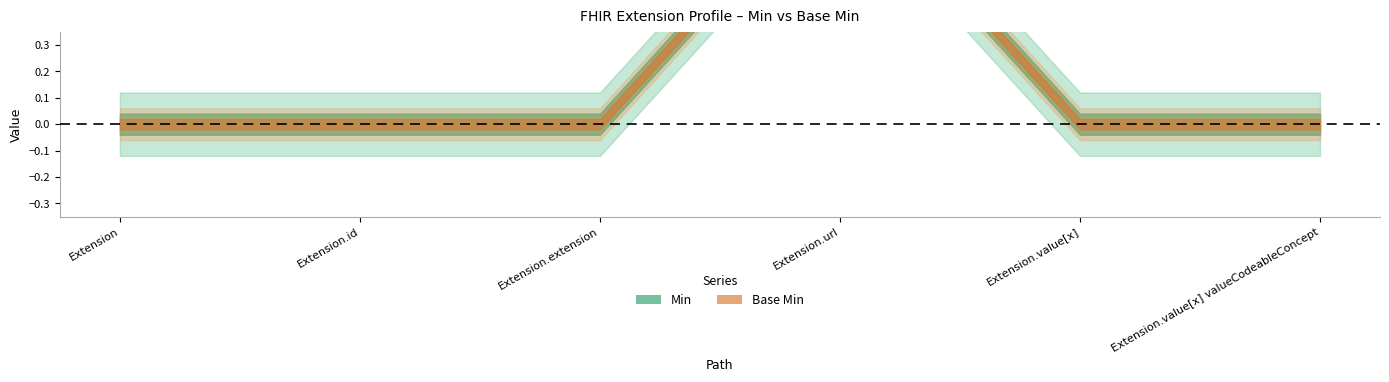

Reading left to right, transcribe all the data shown in this chart.

Min: 0	0	0	1	0	0
Base Min: 0	0	0	1	0	0